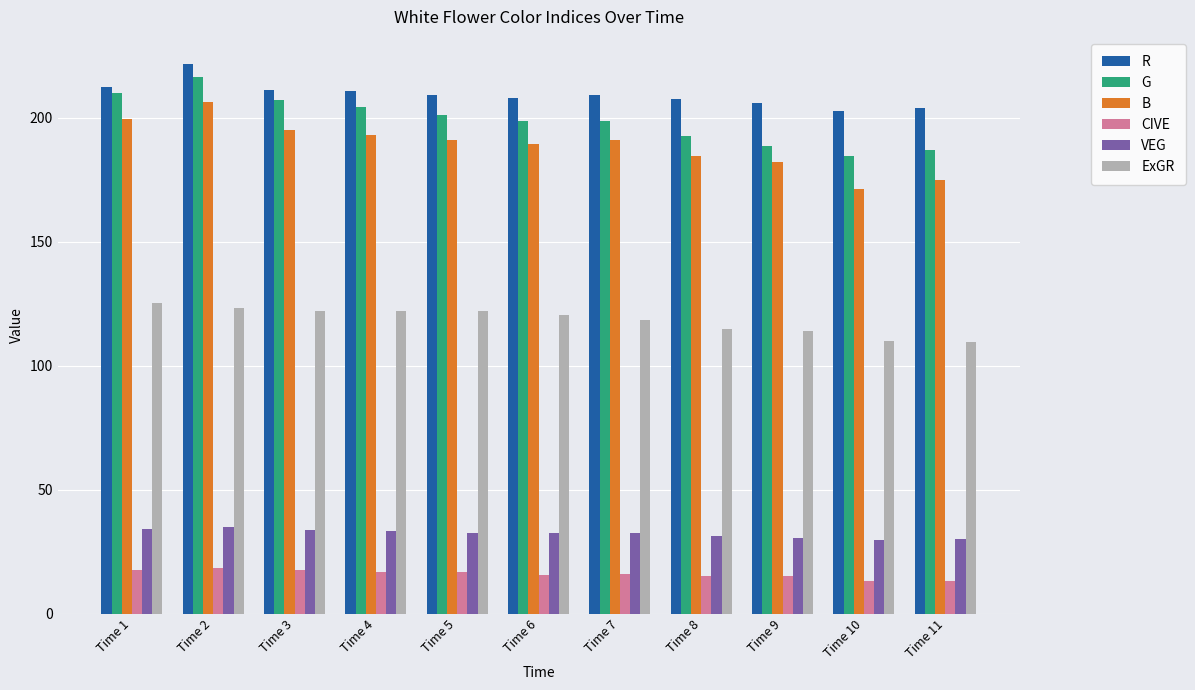

Which category has the highest value in the ExGR series?

Time 1